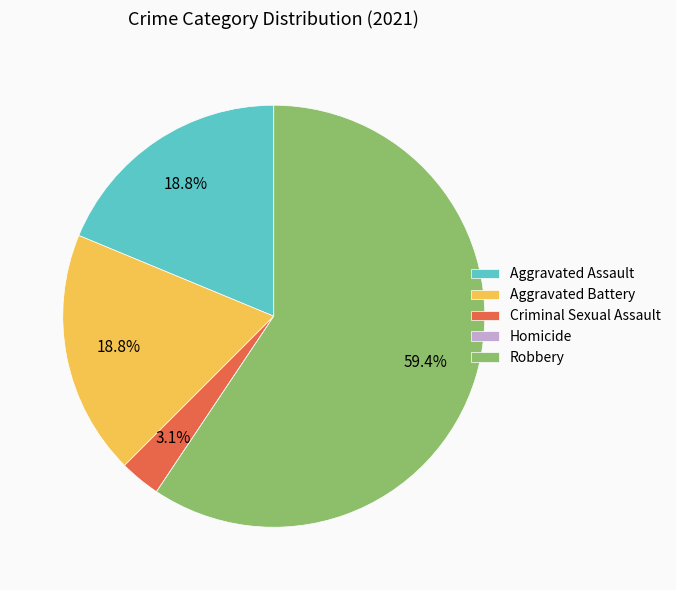

What percentage do Criminal Sexual Assault and Aggravated Battery together represent?

21.9%